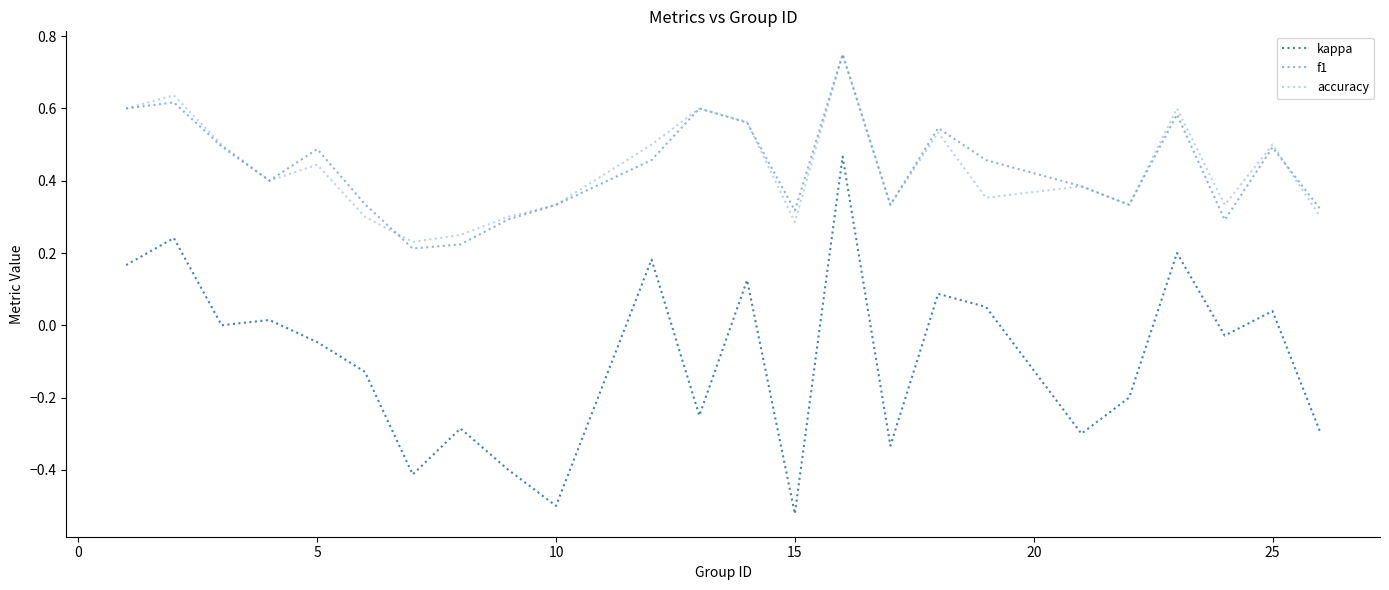

At how many categories does at least one series exceed 0?

24